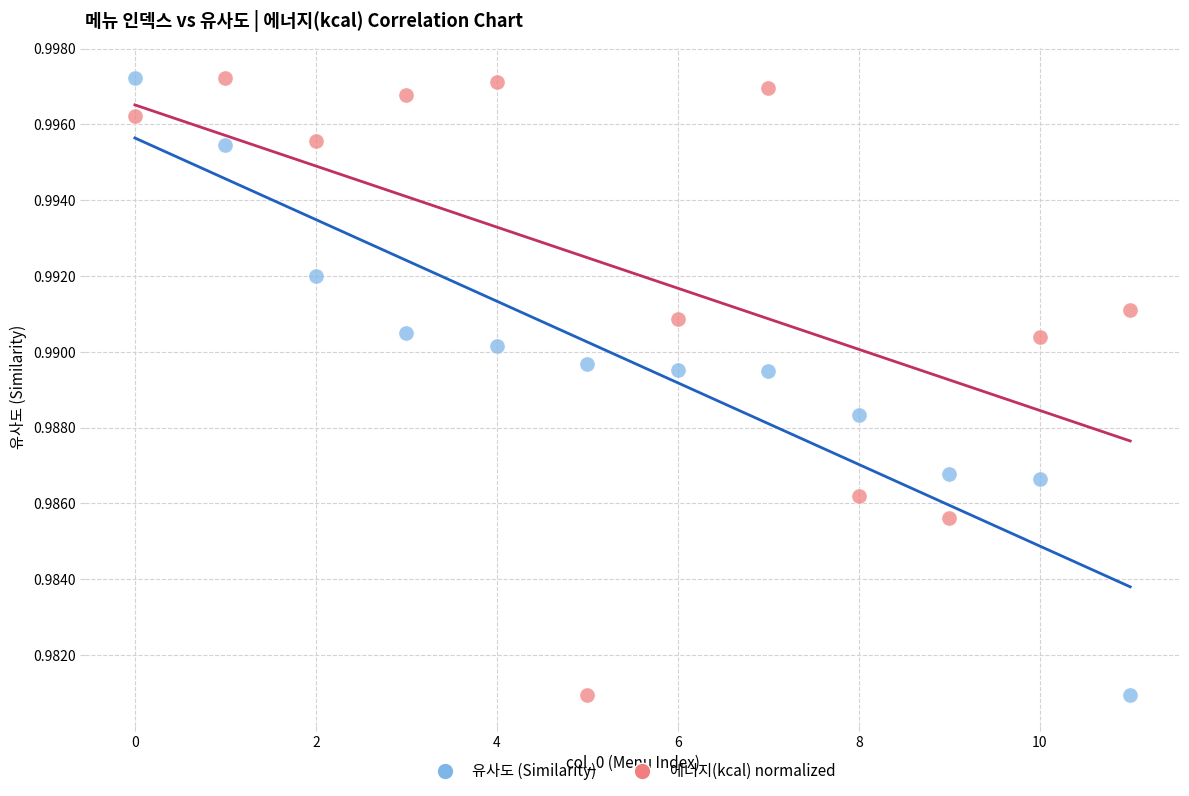

Across all data points, what is the range of X values (max minus min)?

11.0